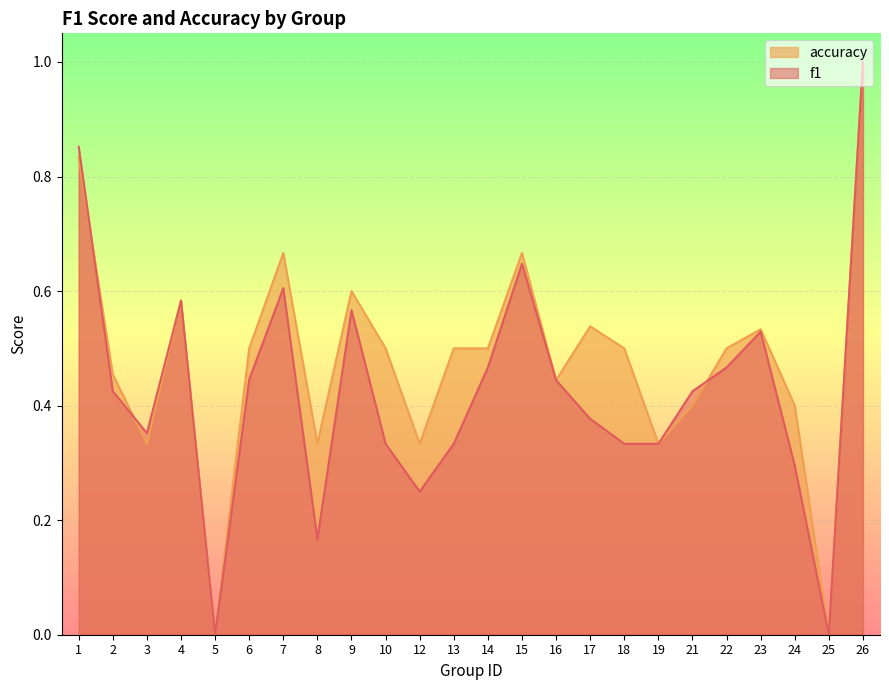

Rank the series by their maximum value, from highest to lowest.

f1, accuracy